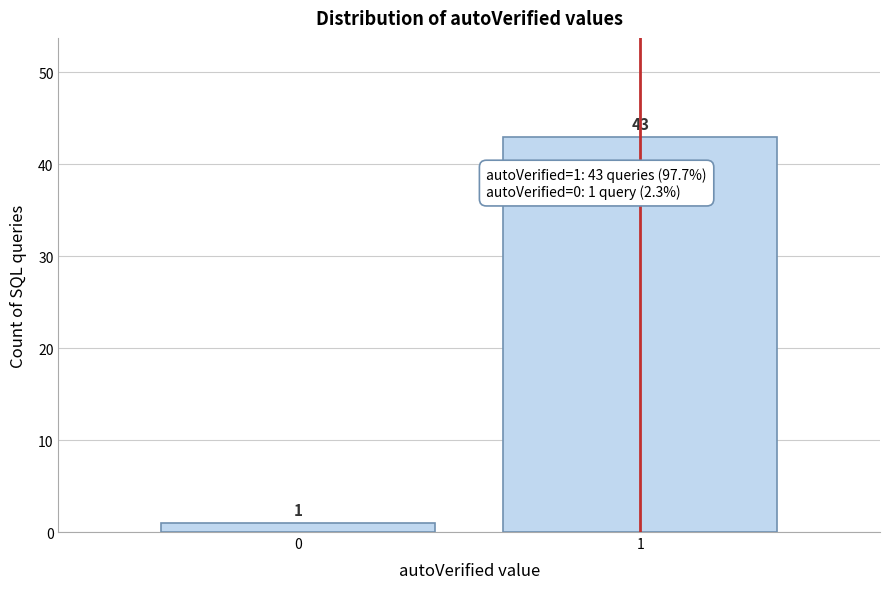

Reading left to right, extract all data points from this chart.

0=1	1=43